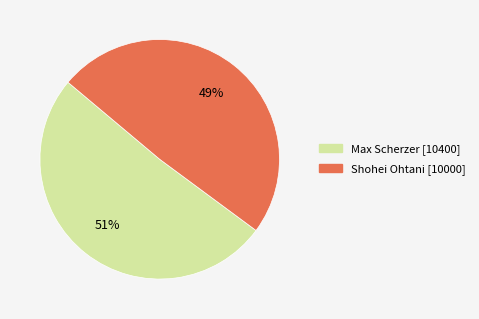

Which slice is the smallest?

Shohei Ohtani